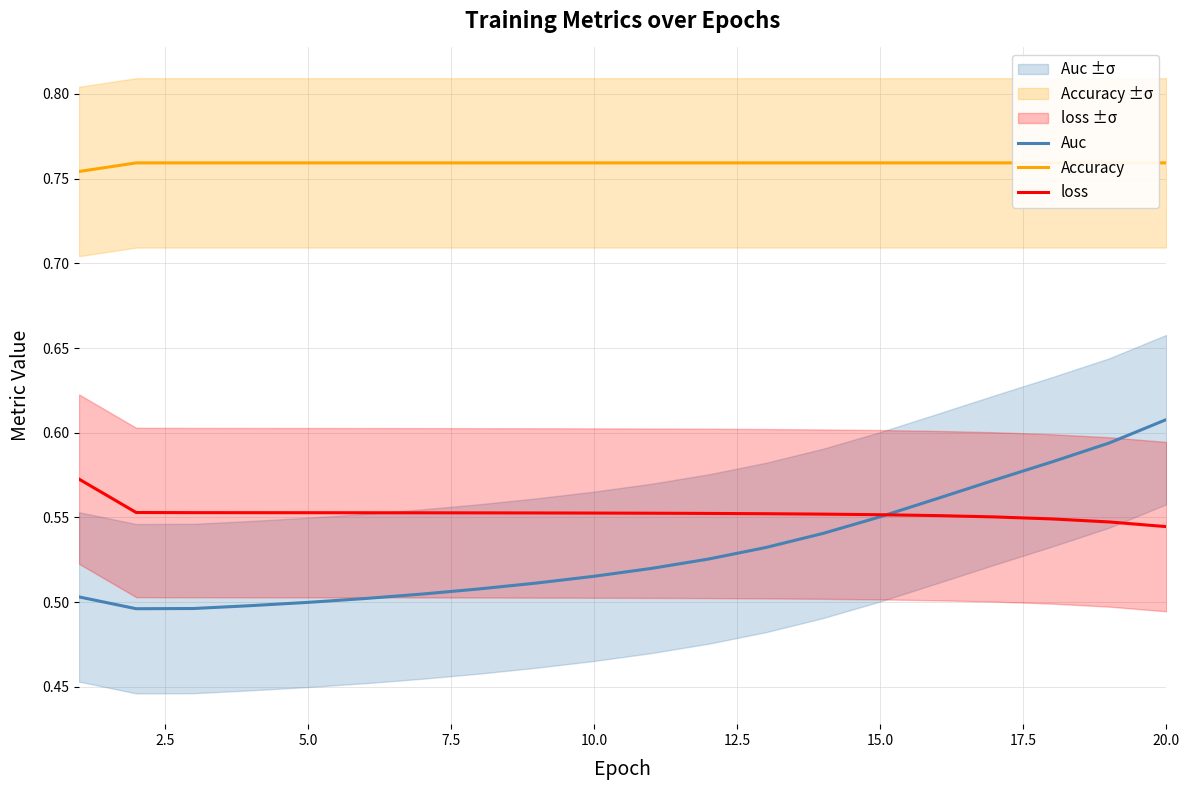

At which category does Auc reach its first local valley?

2.5